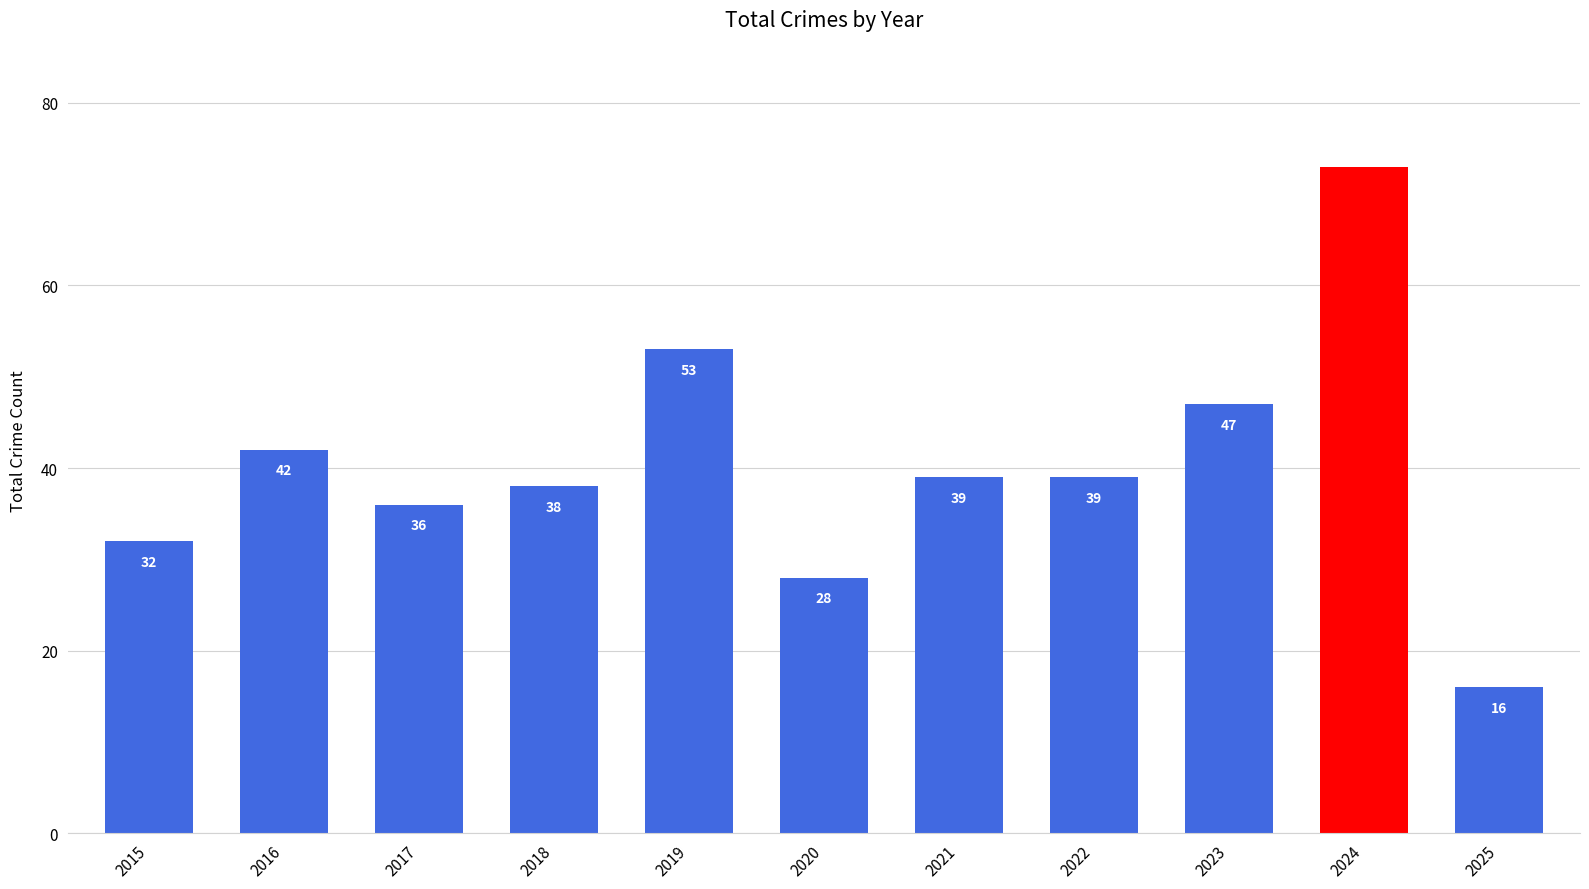

What is the difference between the maximum and minimum values?

57